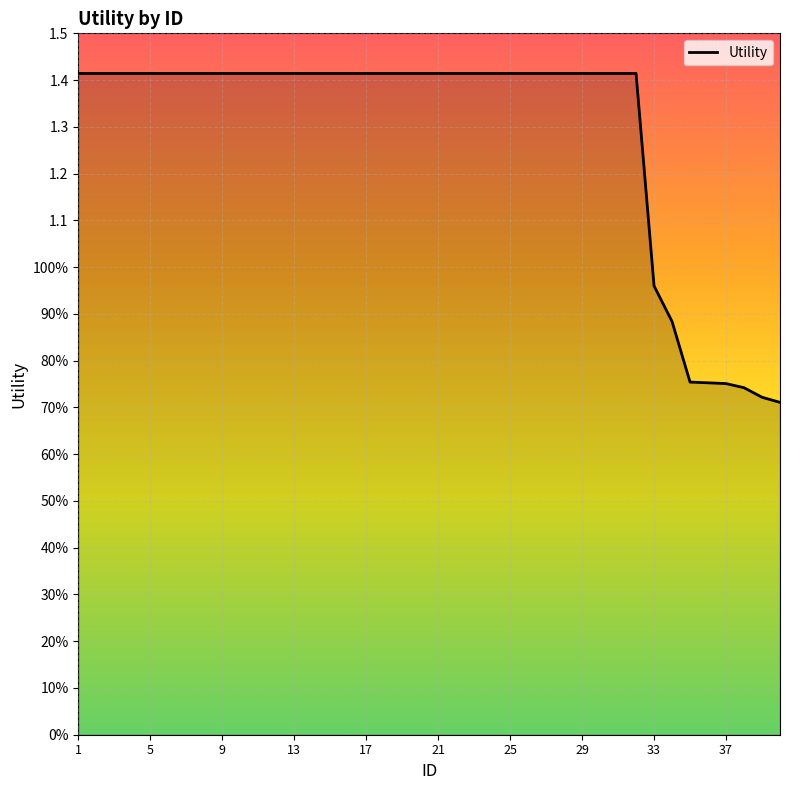

Does the chart have visible grid lines?

Yes